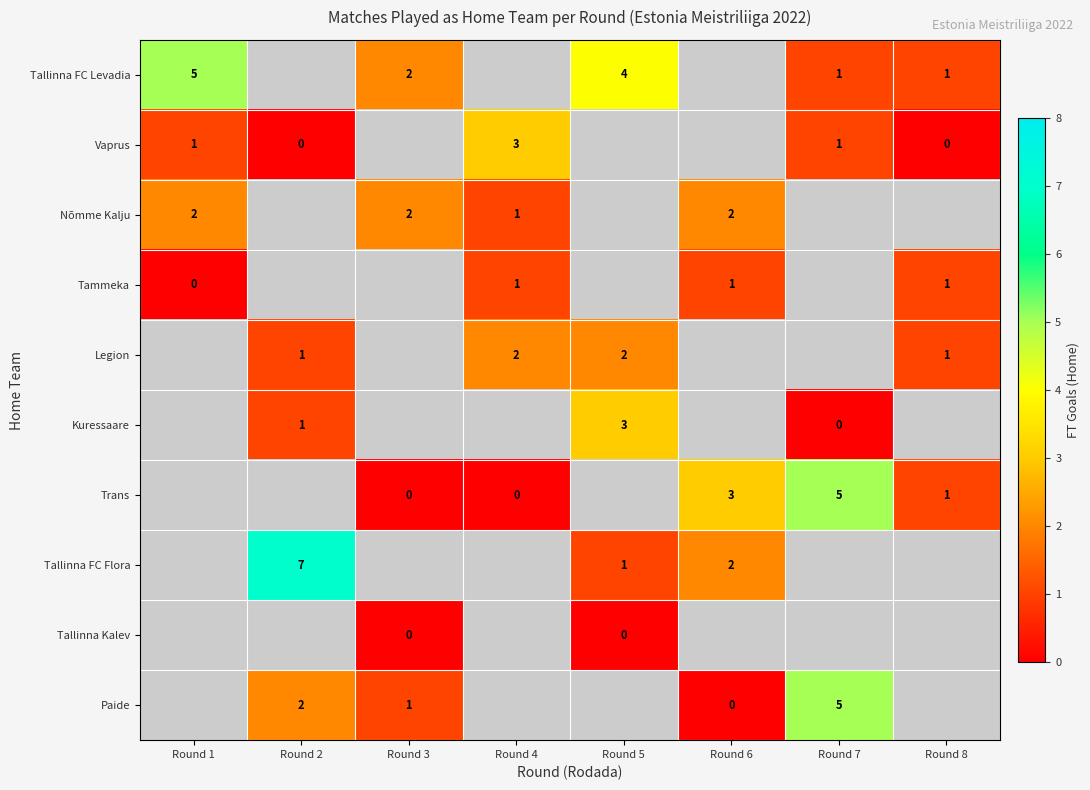

True or false: Trans has a value of 3.1 at Round 7.

False